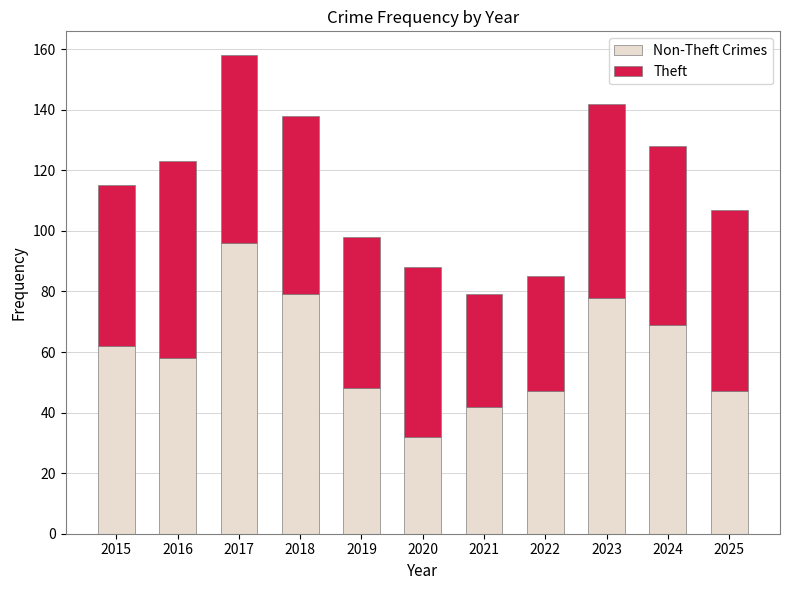

What is the total value across all series at 2021?

79